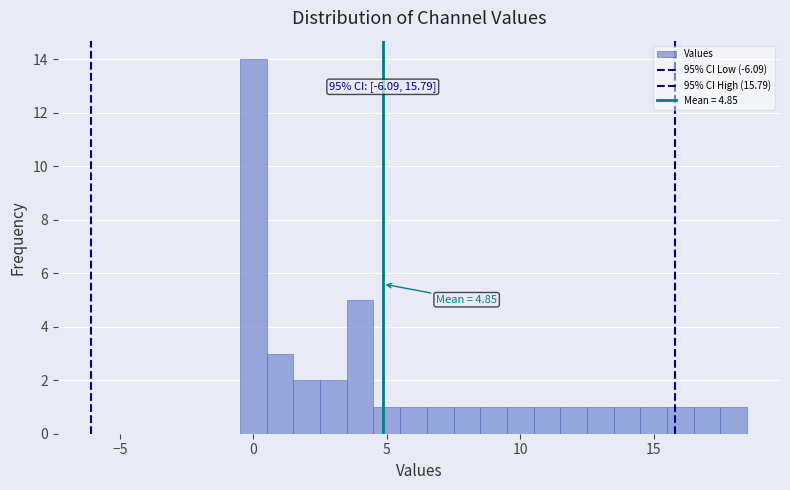

Around what value on the x-axis is the tallest bar? Give the approximate position of its centre, as read against the axis.

0.0